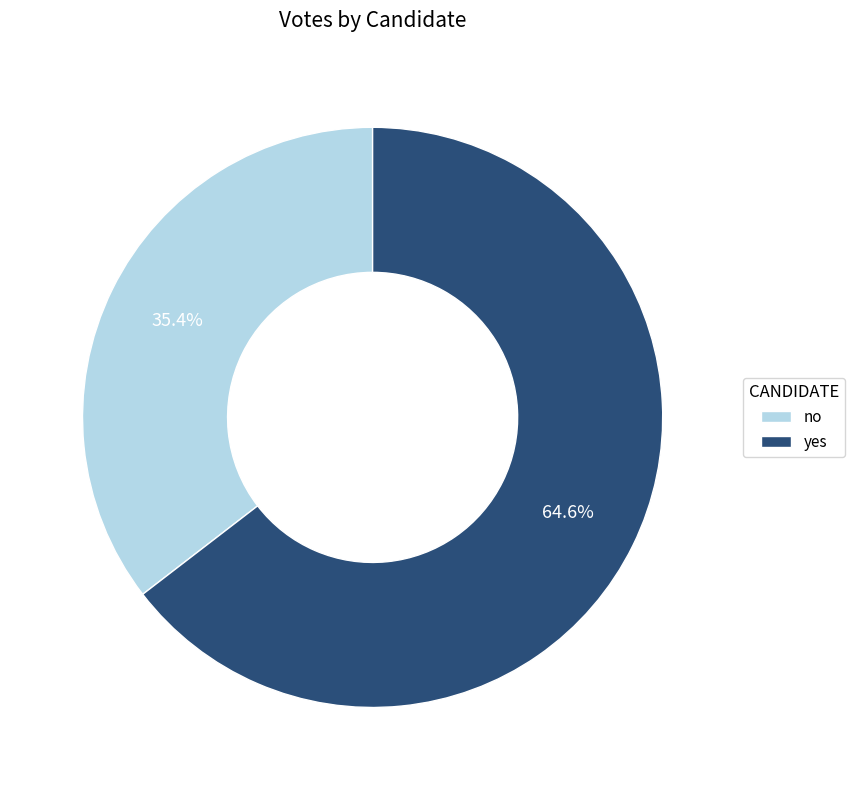

Between yes and no, which is larger?

yes